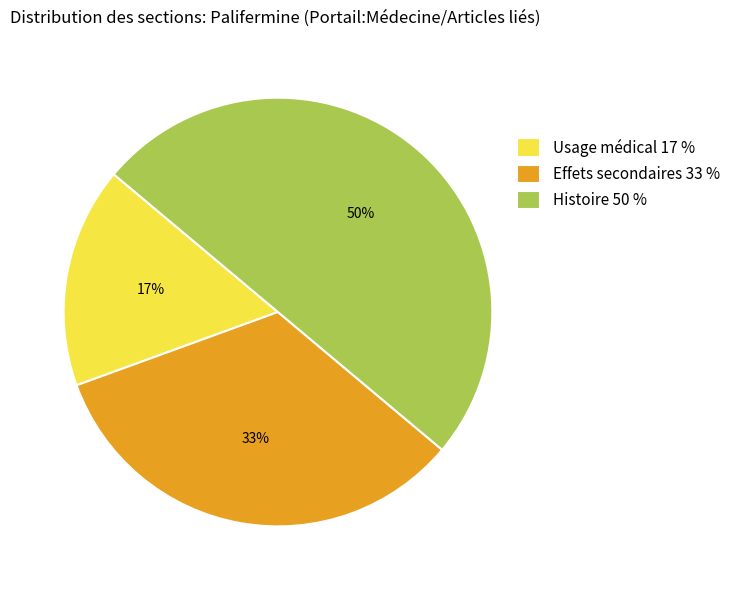

Between Histoire 50 % and Effets secondaires 33 %, which is larger?

Histoire 50 %